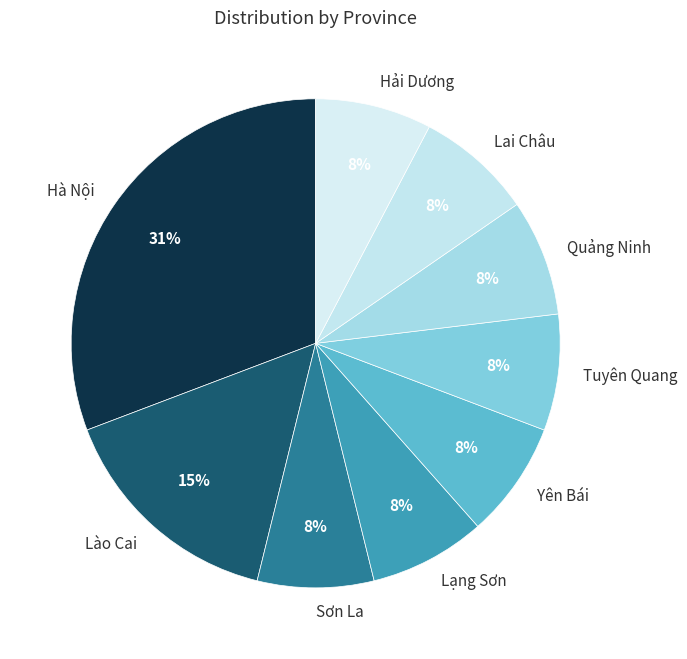

Does Tuyên Quang represent more than half of the total?

No